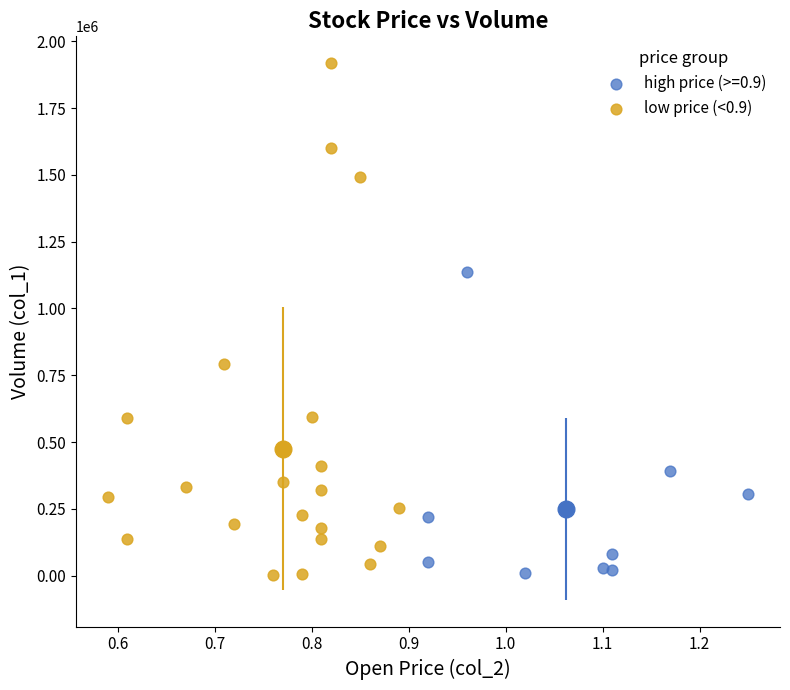

Which series contains the highest Y value?

low price (<0.9)